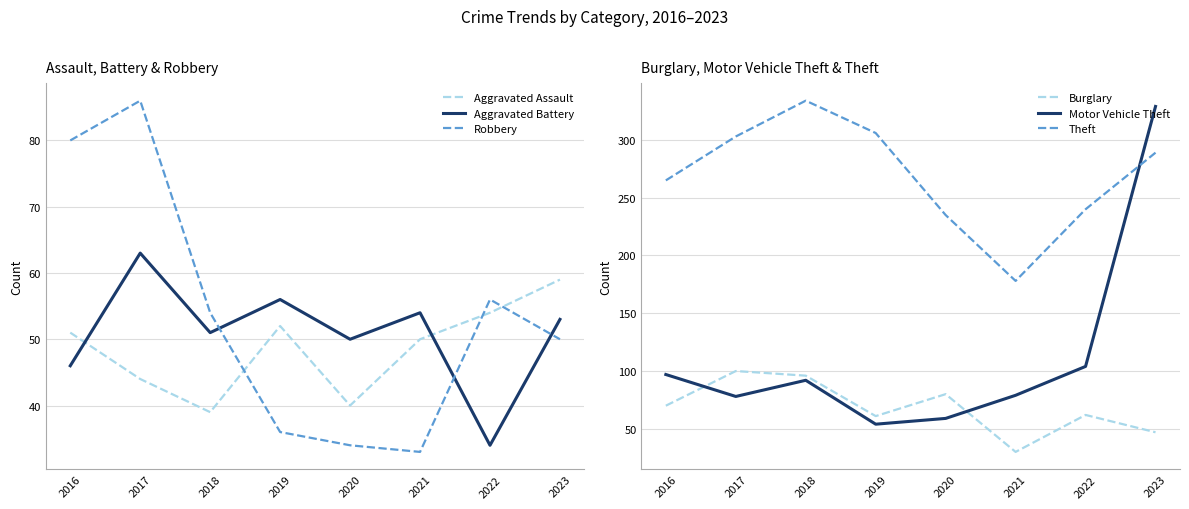

True or false: Aggravated Battery has a value of 33 at 2019.

False